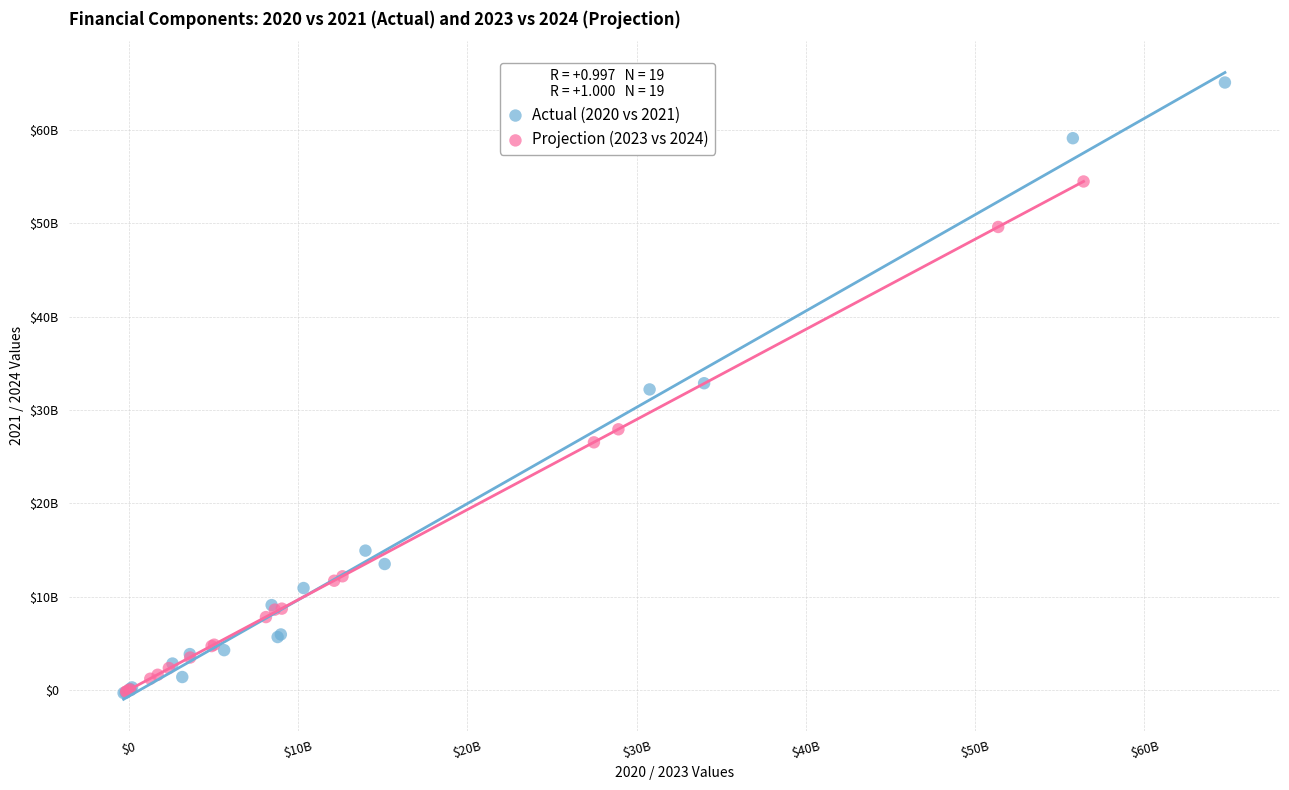

What are all the series names shown in the legend?

Actual (2020 vs 2021), Projection (2023 vs 2024)